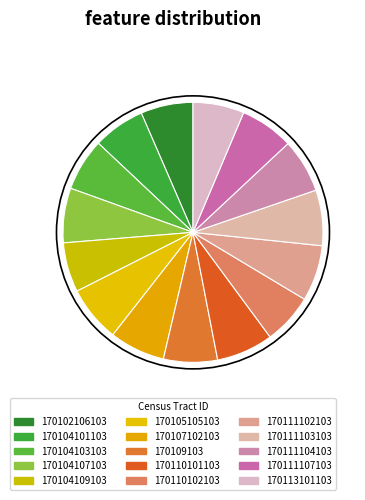

To the nearest percent, what portion does 170111107103 represent?

7%